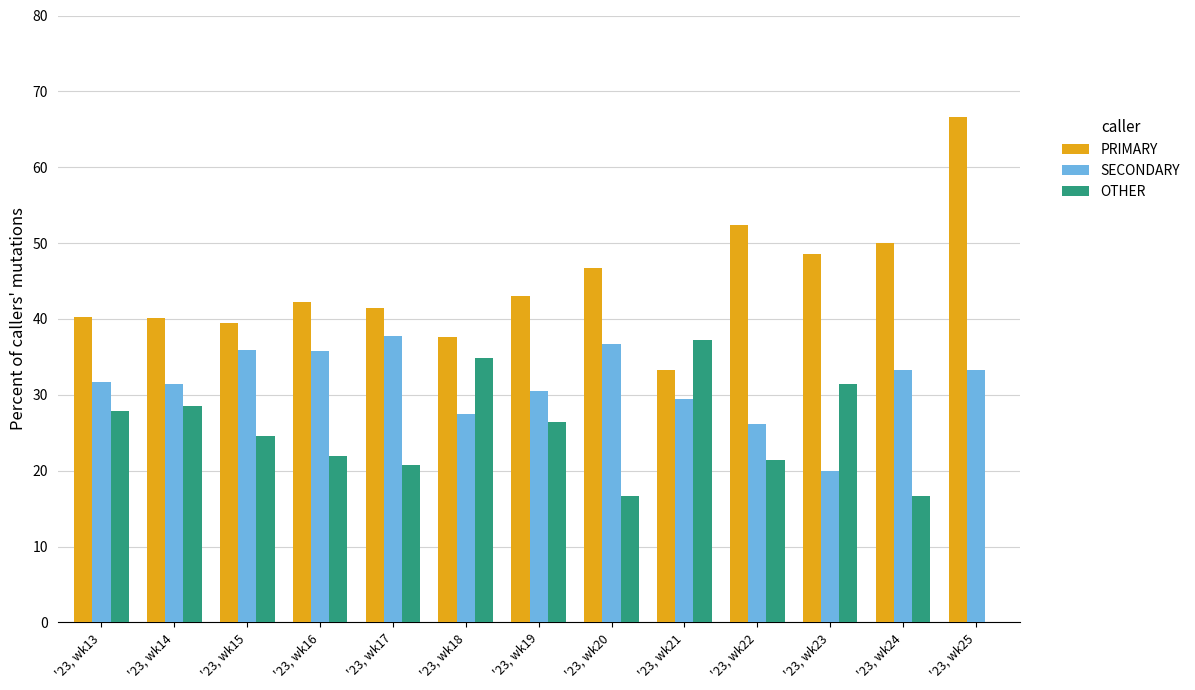

Which category has the highest value across all series?

'23, wk25